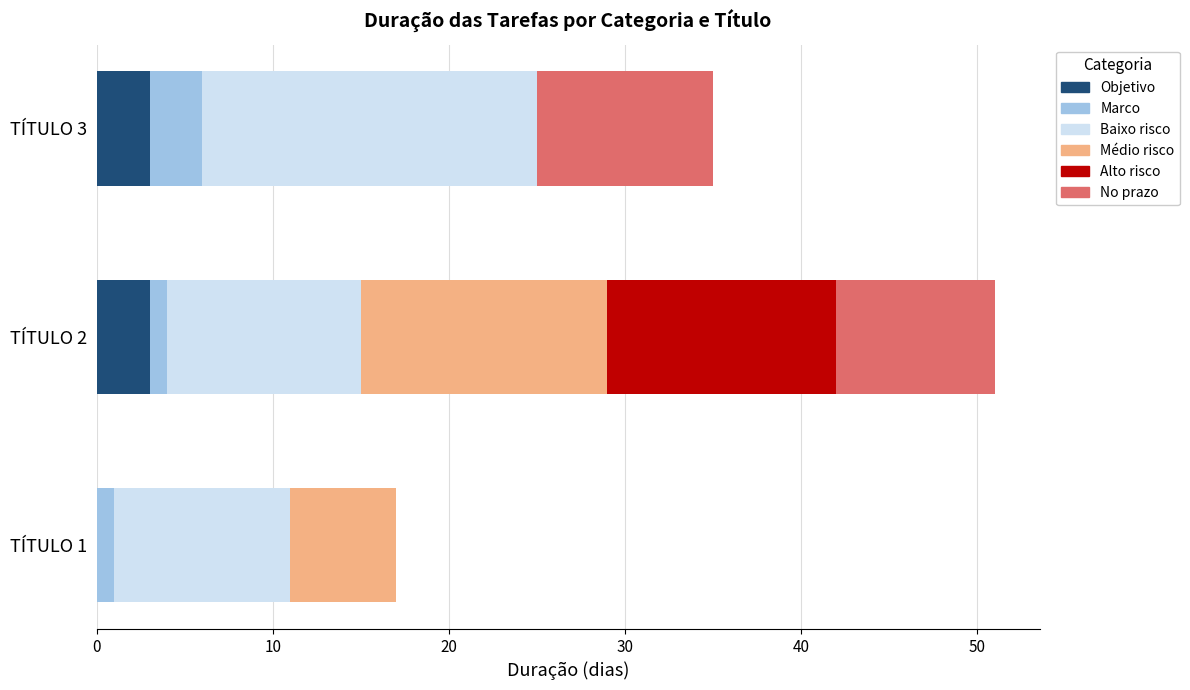

The value of Objetivo at TÍTULO 3 is 5. True or false?

False